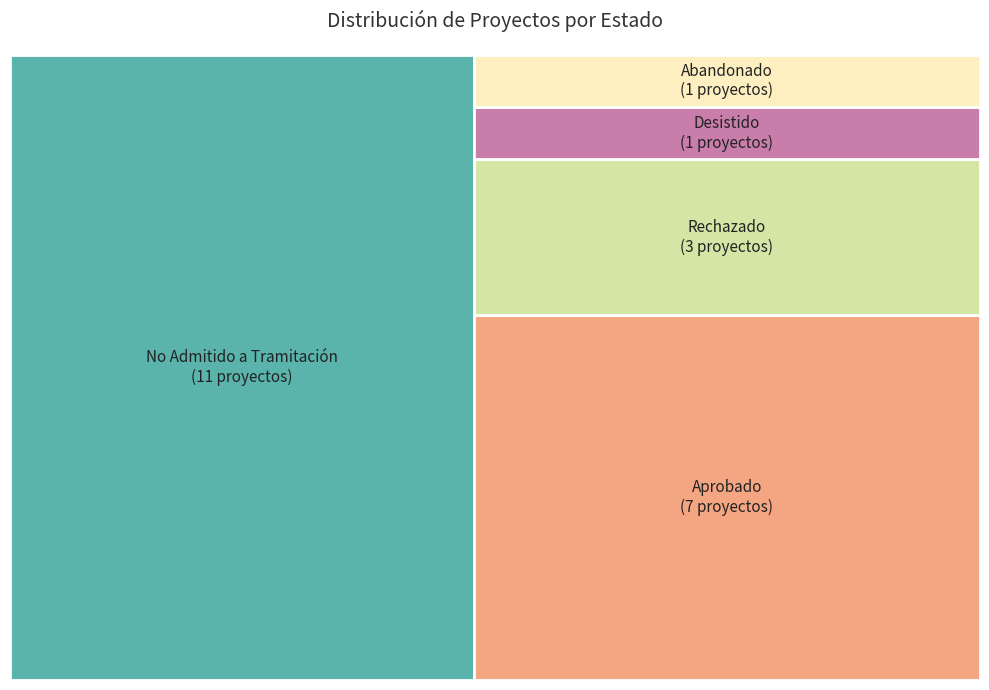

What is the change in value from Rechazado to Desistido?

-2